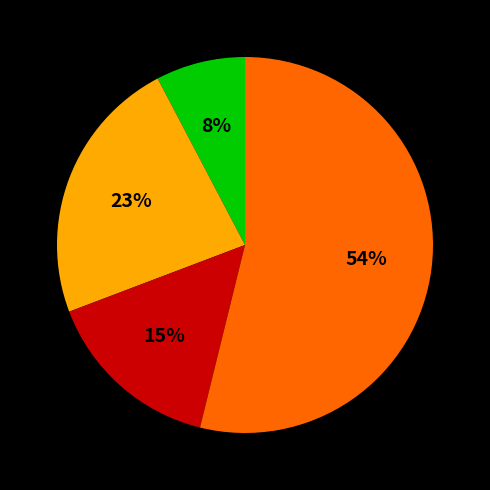

Is there a majority slice in this chart?

Yes